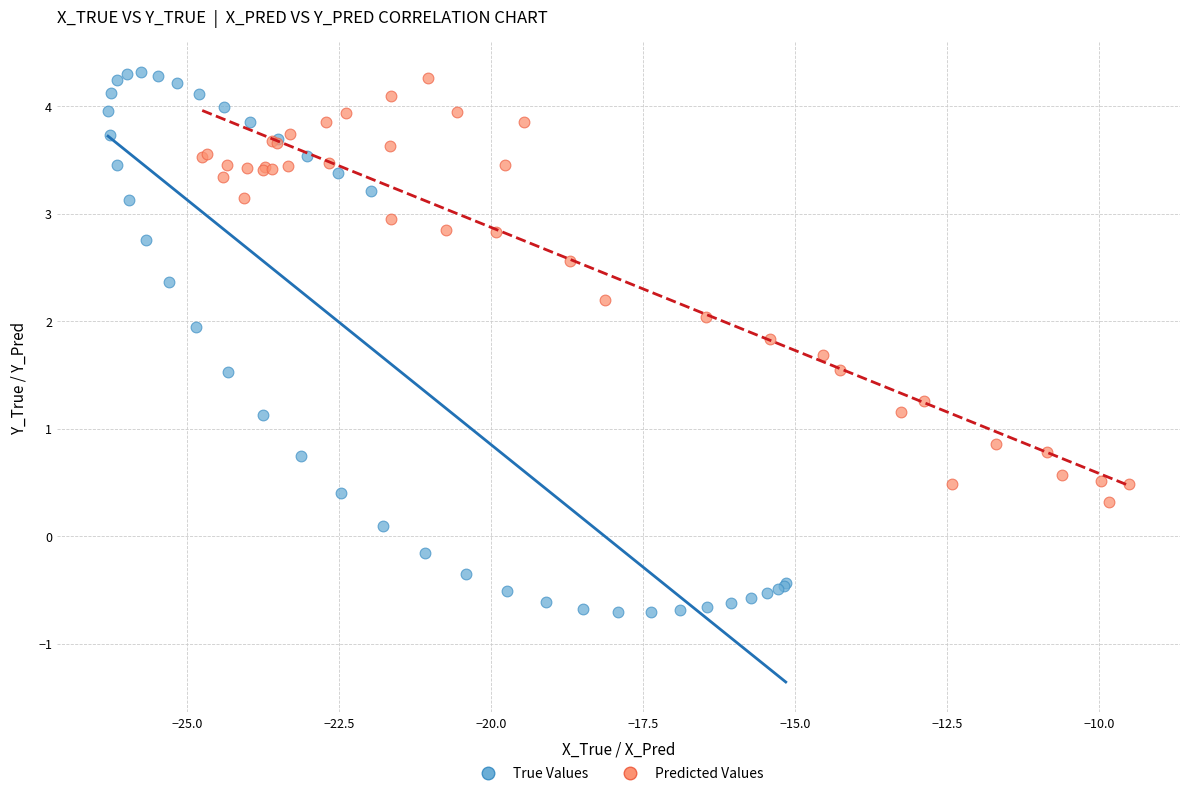

Which series reaches the minimum Y coordinate?

True Values